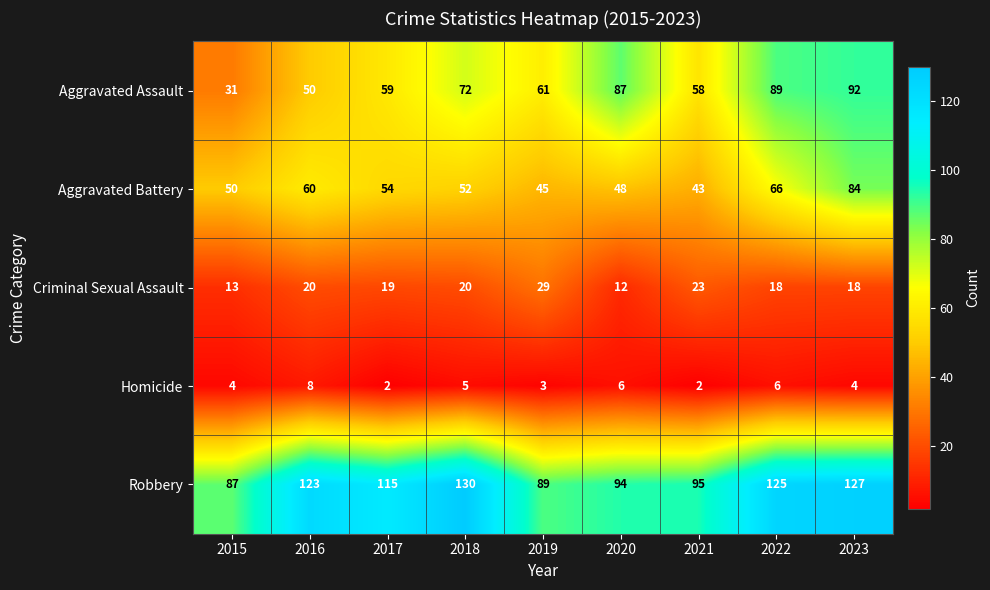

What is the sum of all Aggravated Assault values?

599